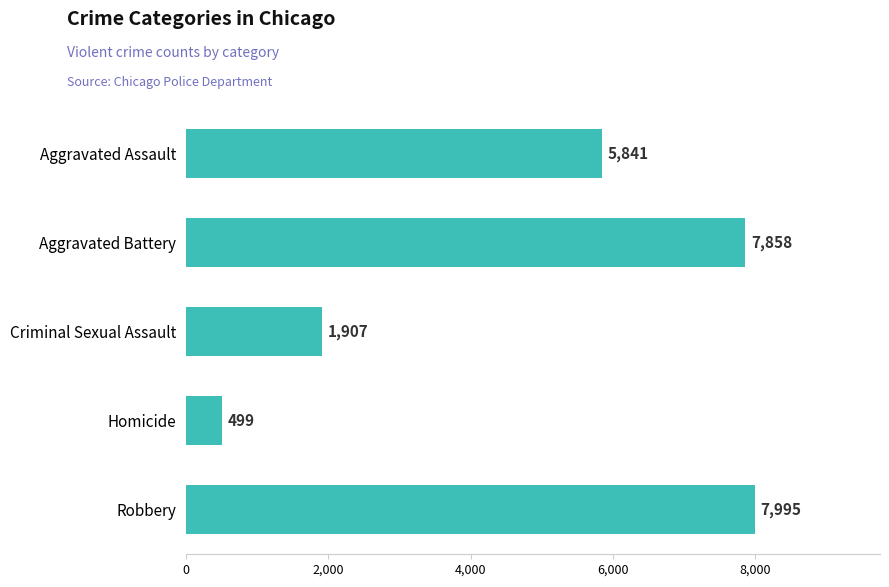

How many data points does each series have?

5